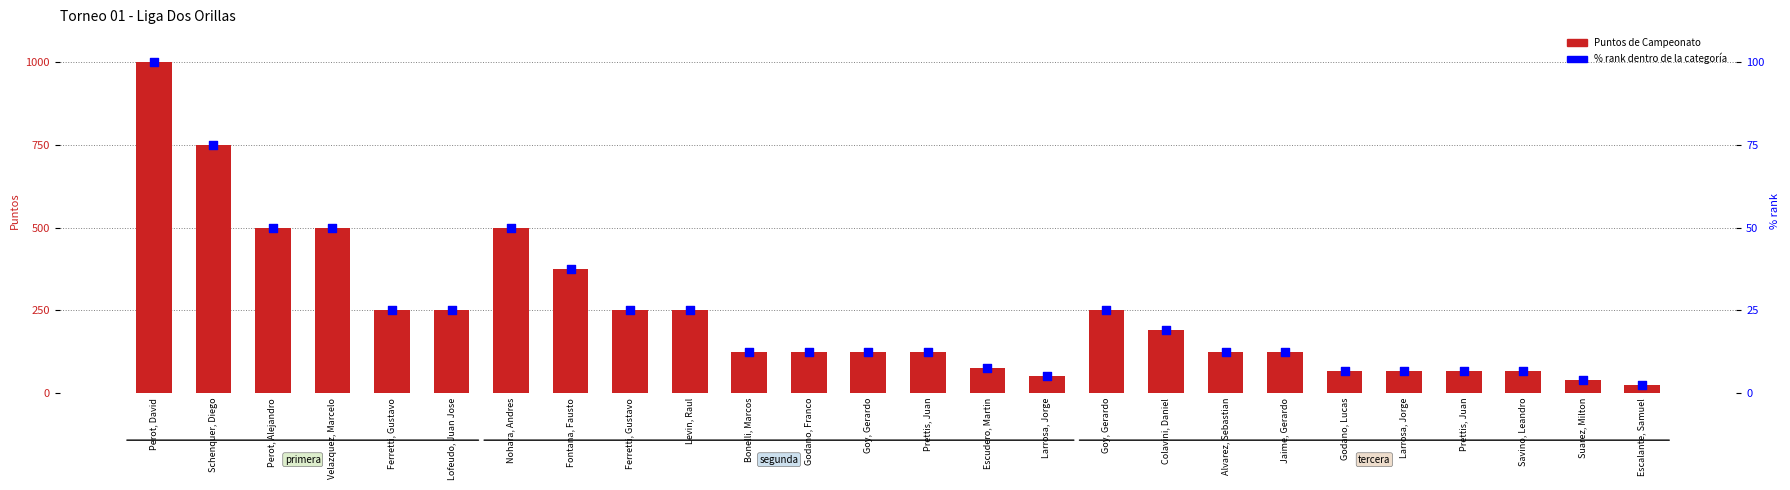

What are all the series names shown in the legend?

Puntos de Campeonato, % rank dentro de la categoría